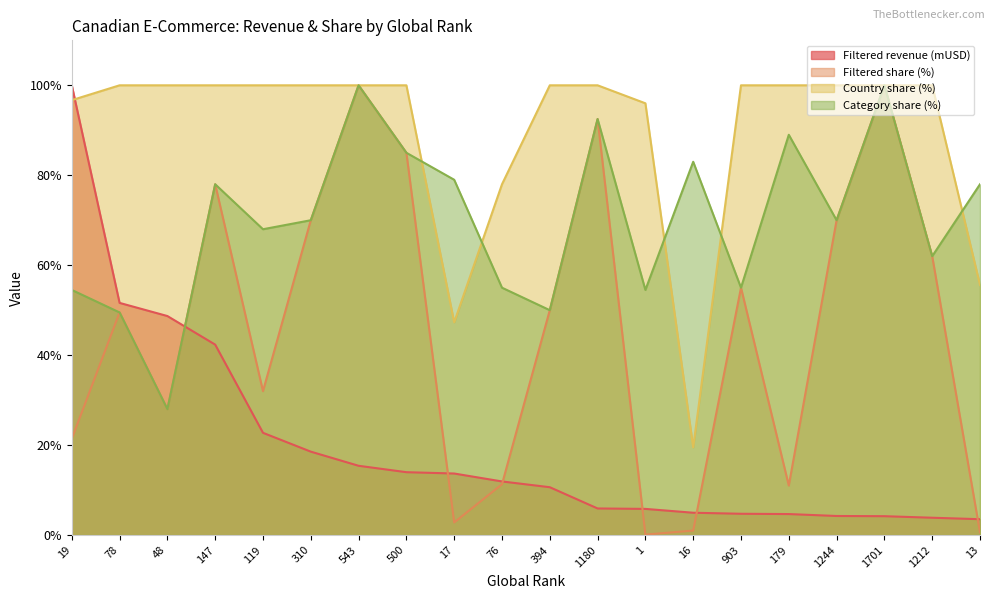

What is the average value of the Filtered share (%) series?

46.0